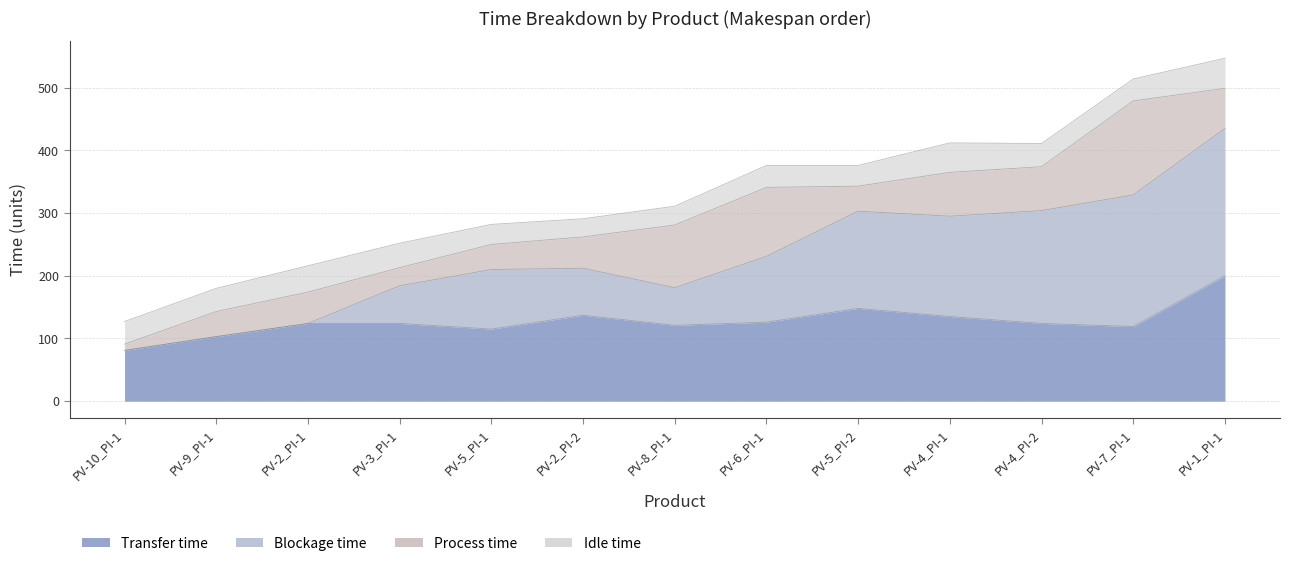

What are all the series names shown in the legend?

Transfer time, Blockage time, Process time, Idle time